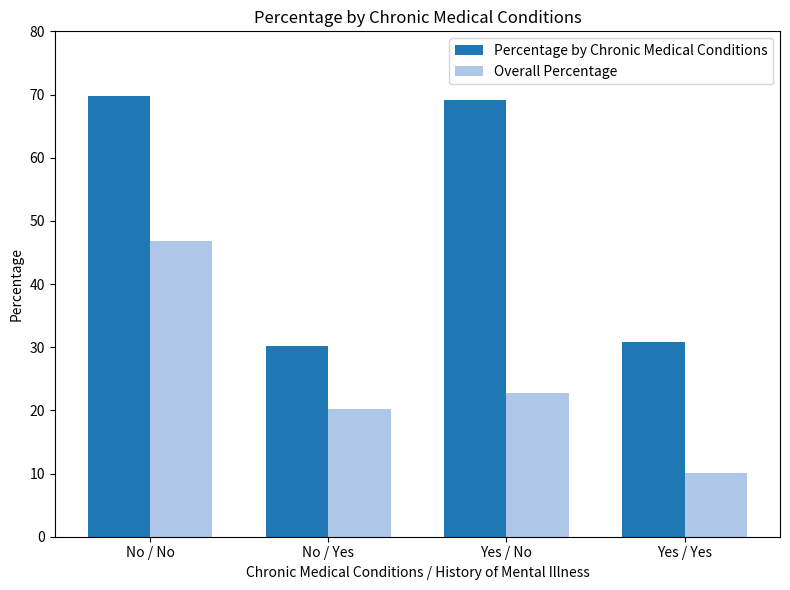

Which series changed the most between No / Yes and Yes / No?

Percentage by Chronic Medical Conditions